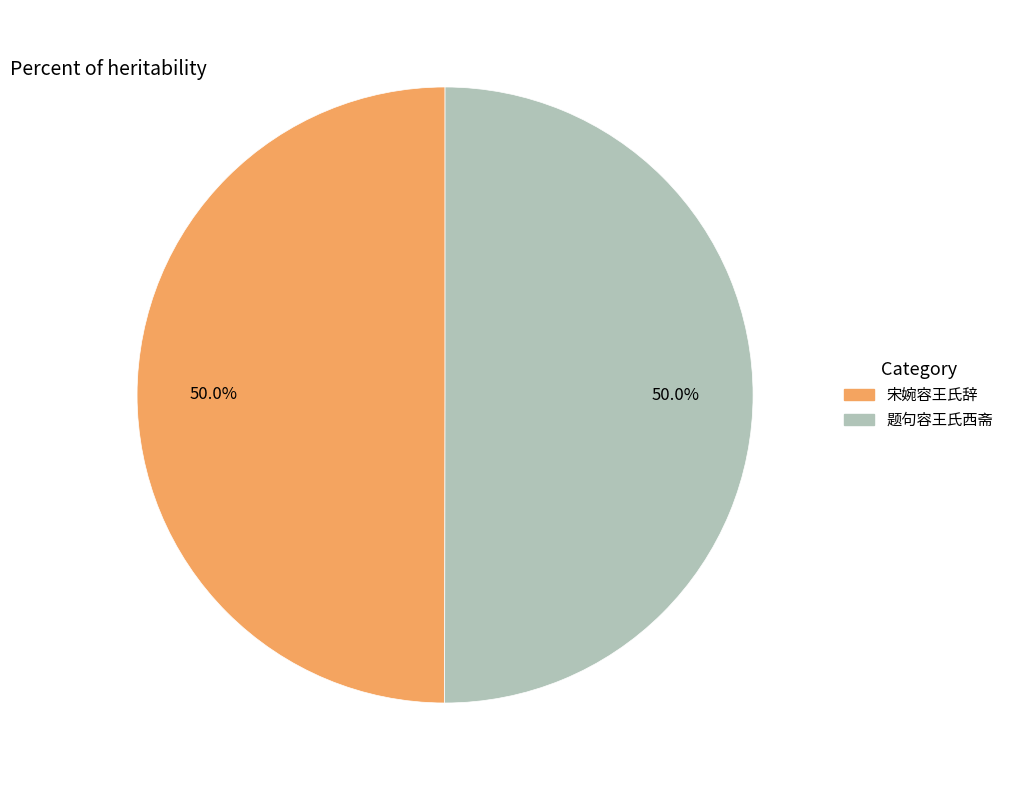

To the nearest percent, what is the average slice percentage?

50%